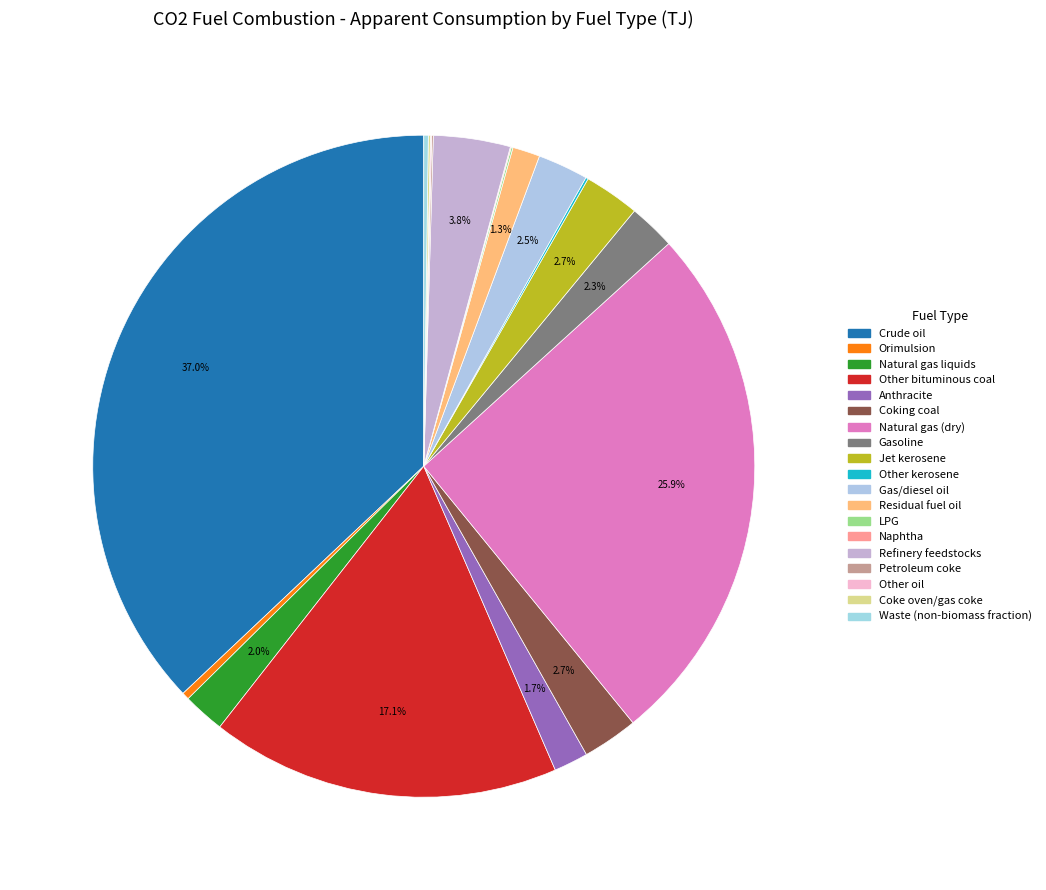

To the nearest percent, what is the difference between the largest and smallest slice percentages?

37%